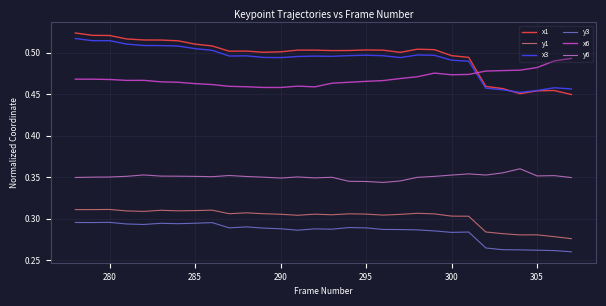

What are all the series names shown in the legend?

x1, y1, x3, y3, x6, y6